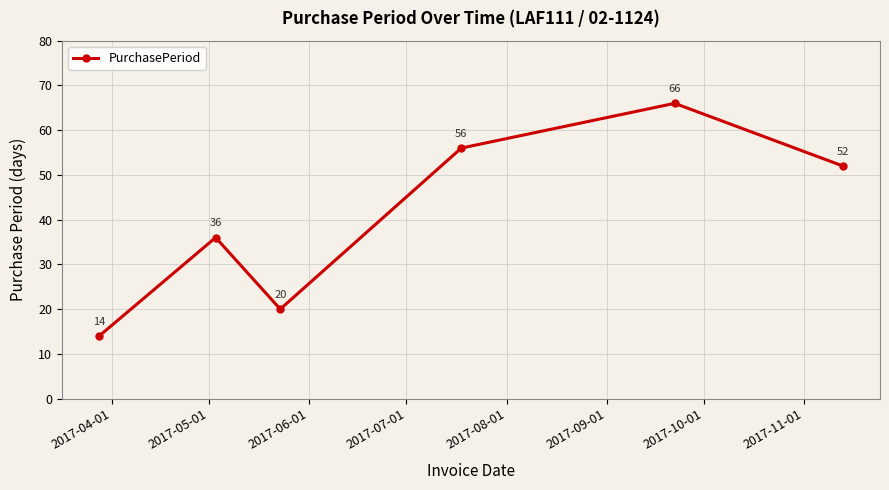

What is the maximum value shown in the chart?

66